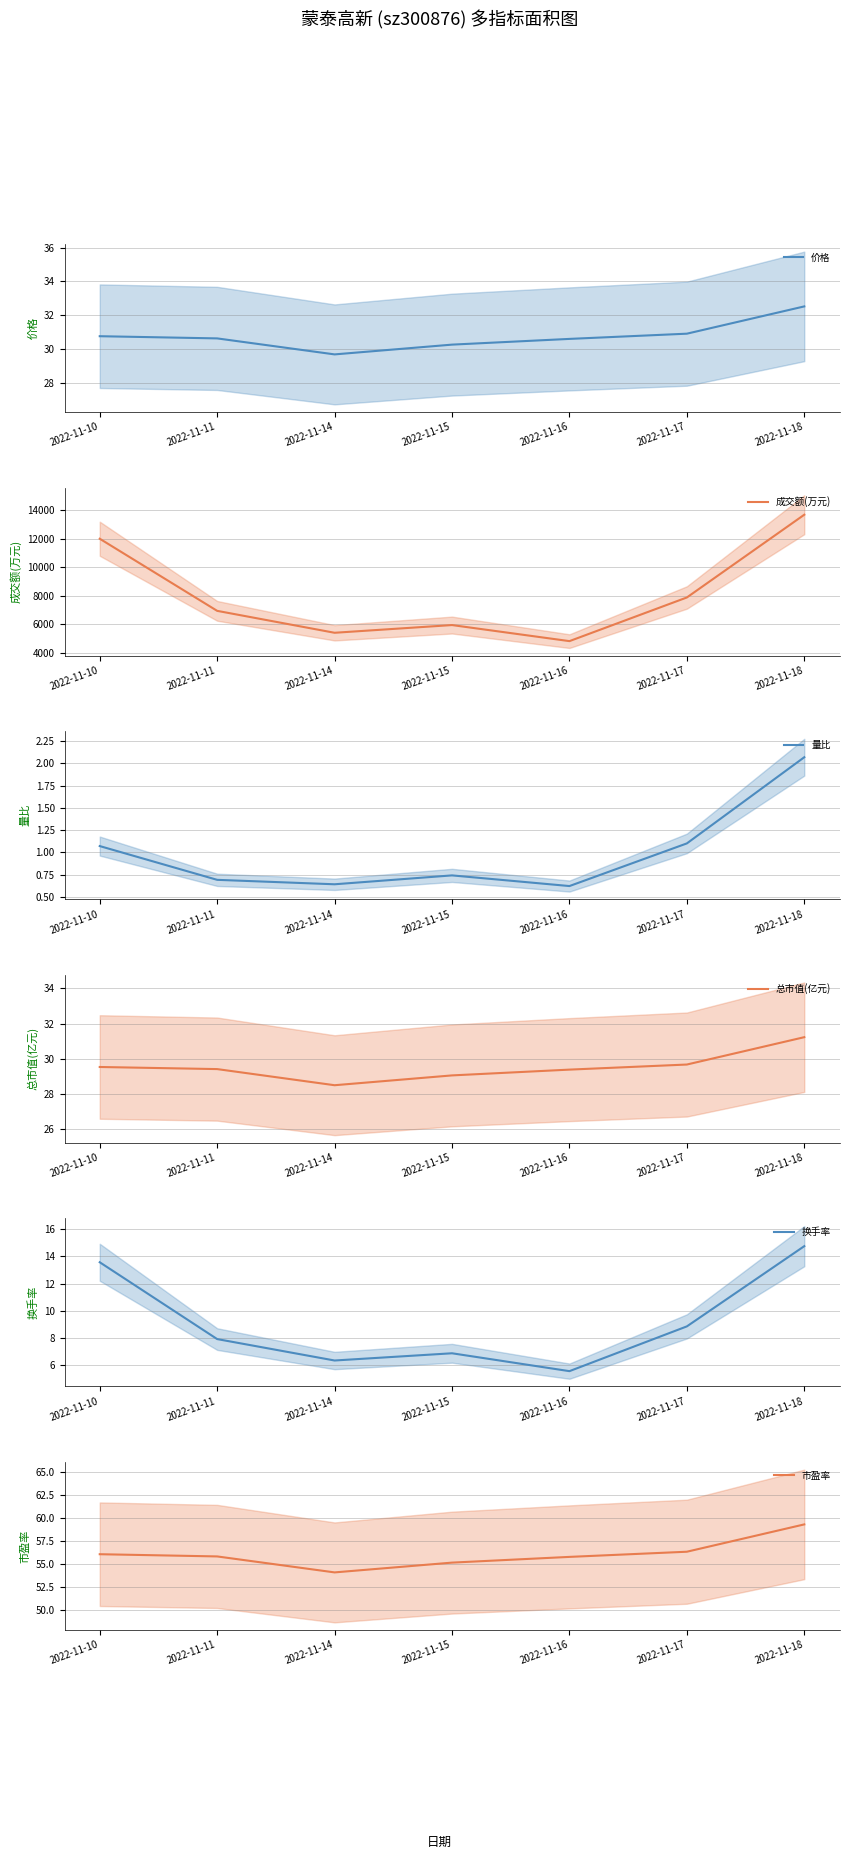

Does the chart display data point markers on the line(s)?

No